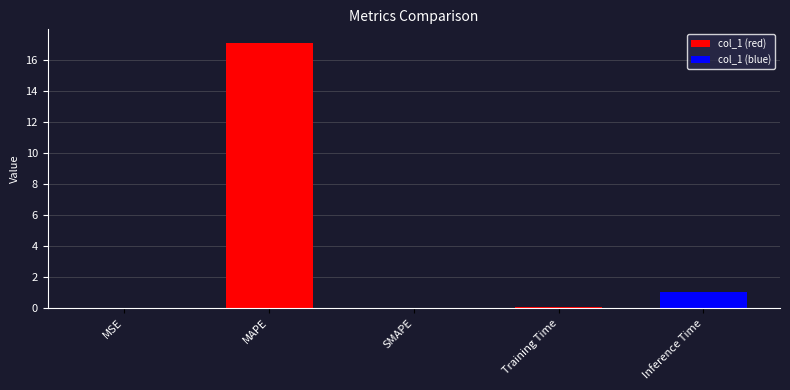

The value at Training Time is 0.1. True or false?

True